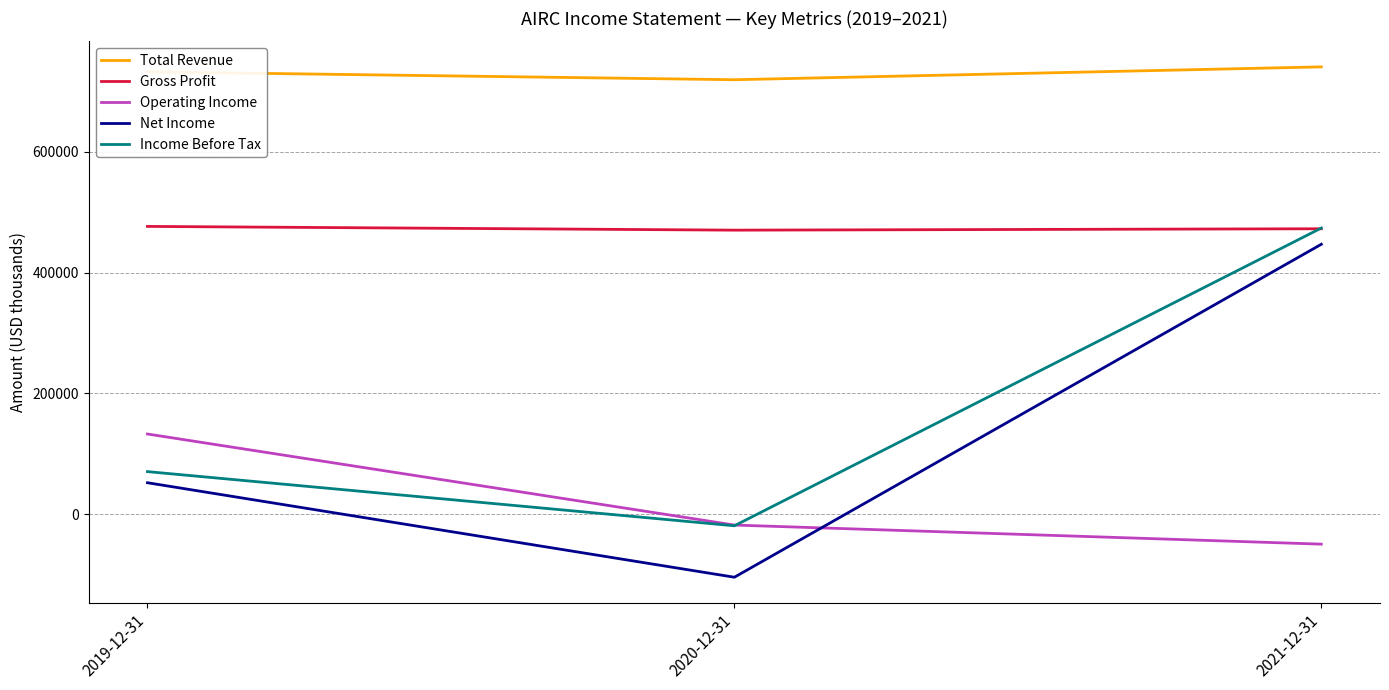

At which label does Income Before Tax reach its minimum?

2020-12-31